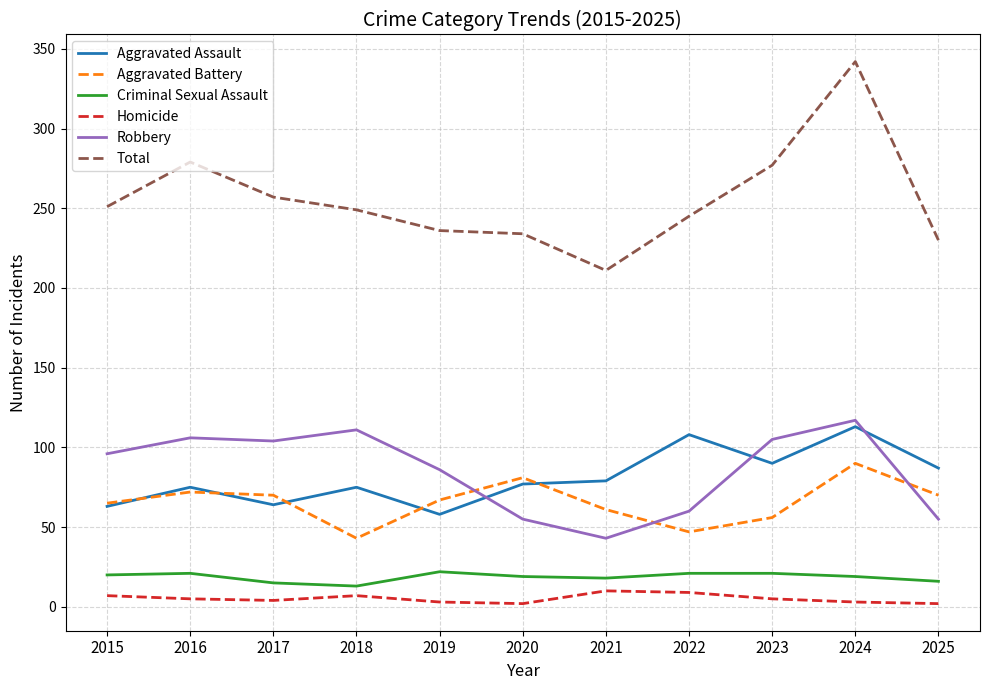

What is the difference between the highest and lowest values at 2021?

201